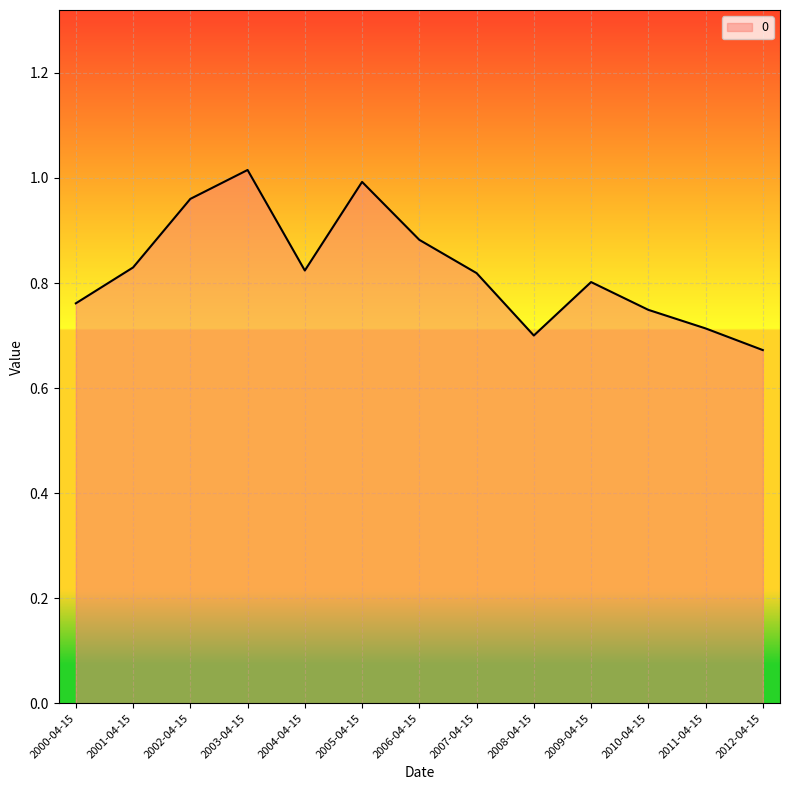

True or false: the data shows 0.4 at 2006-04-15.

False